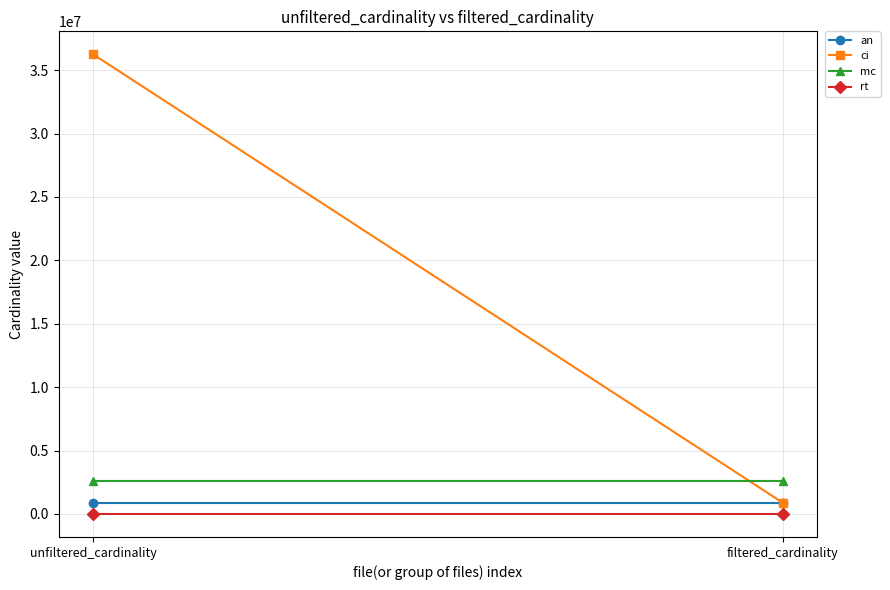

Reading left to right, transcribe all the data shown in this chart.

an: unfiltered_cardinality=901343	filtered_cardinality=901343
ci: unfiltered_cardinality=36244344	filtered_cardinality=897652
mc: unfiltered_cardinality=2609129	filtered_cardinality=2609129
rt: unfiltered_cardinality=12	filtered_cardinality=1